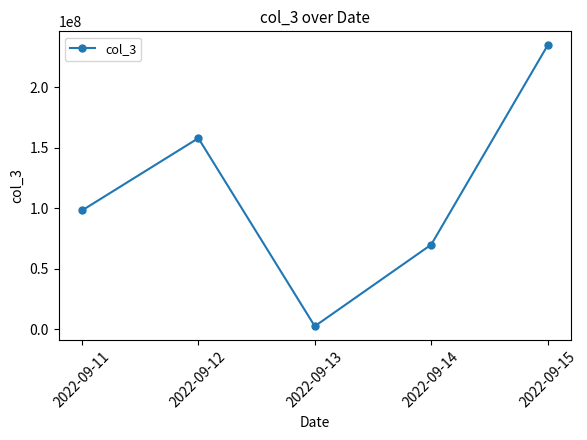

What is the value of the 2nd point from the left?

157790632